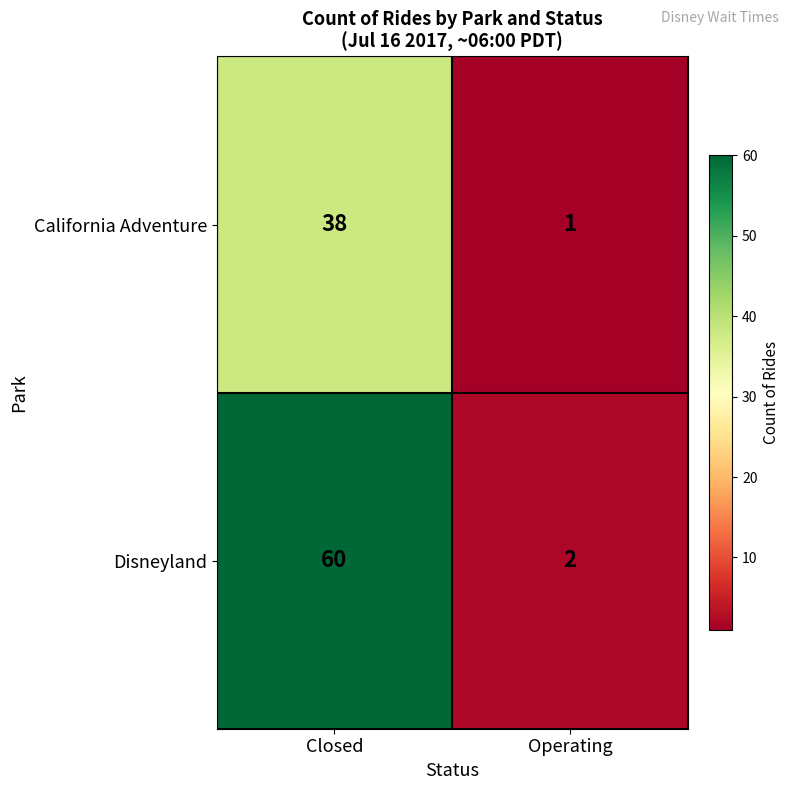

List the series in order of their peak value, lowest first.

California Adventure, Disneyland